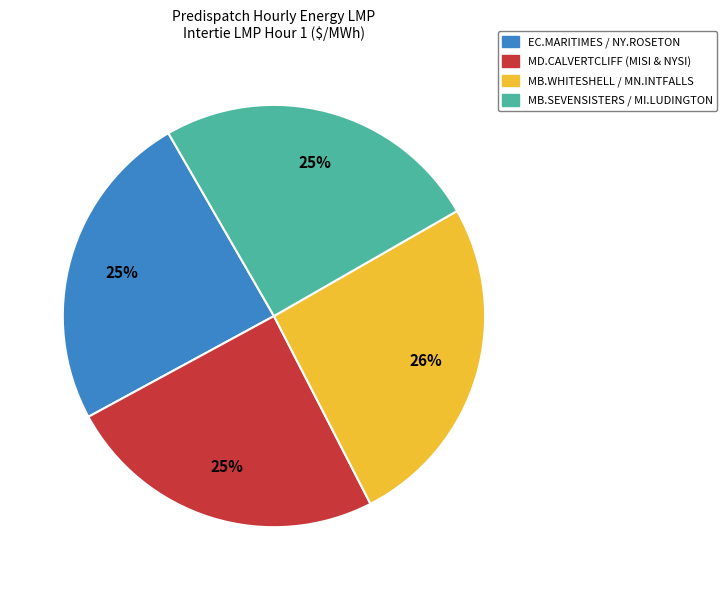

Approximately how many times larger is the value at MD.CALVERTCLIFF (MISI & NYSI) compared to EC.MARITIMES / NY.ROSETON?

1.0